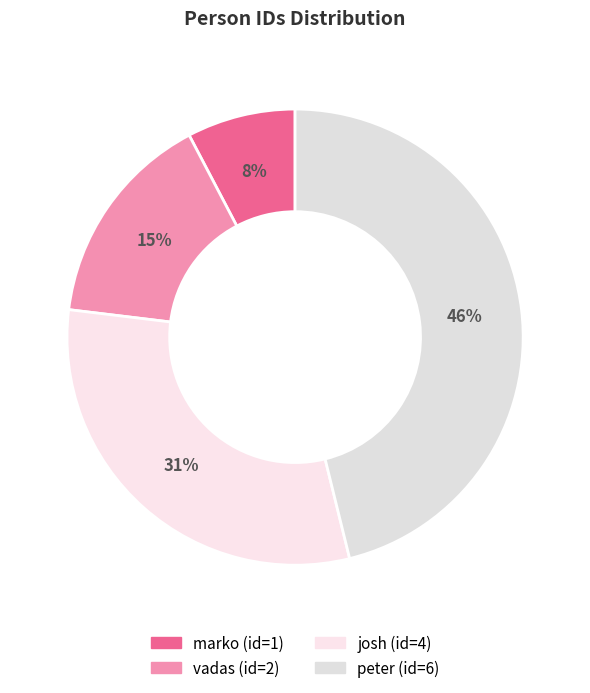

What is the total percentage of josh and peter?

76.9%